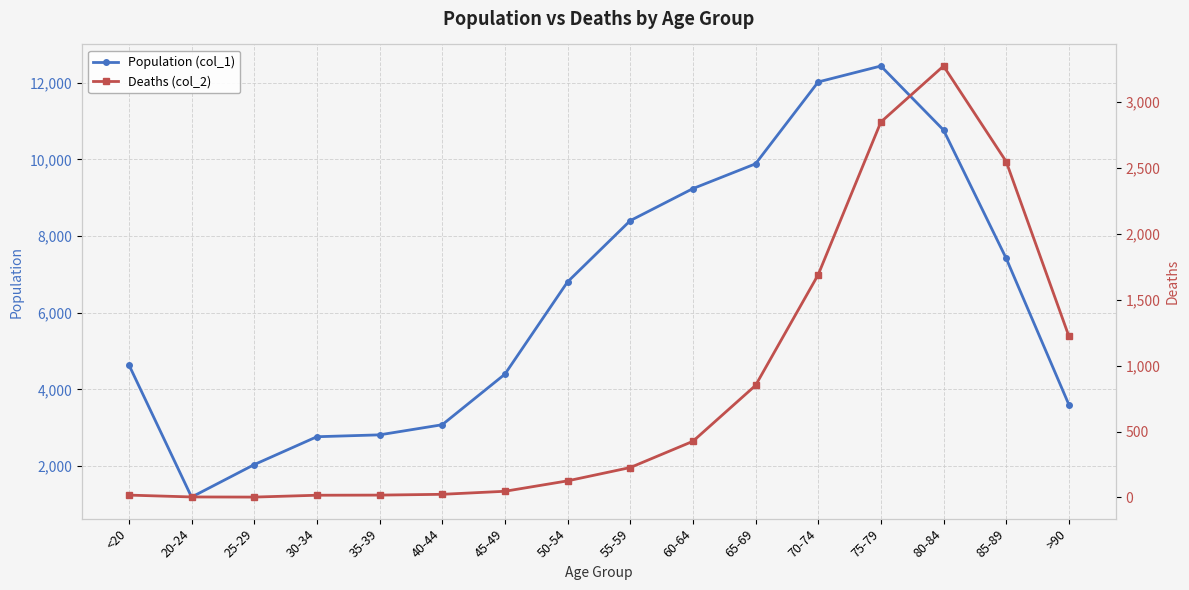

What is the value of the Population (col_1) point at the 4th from the left?

2765